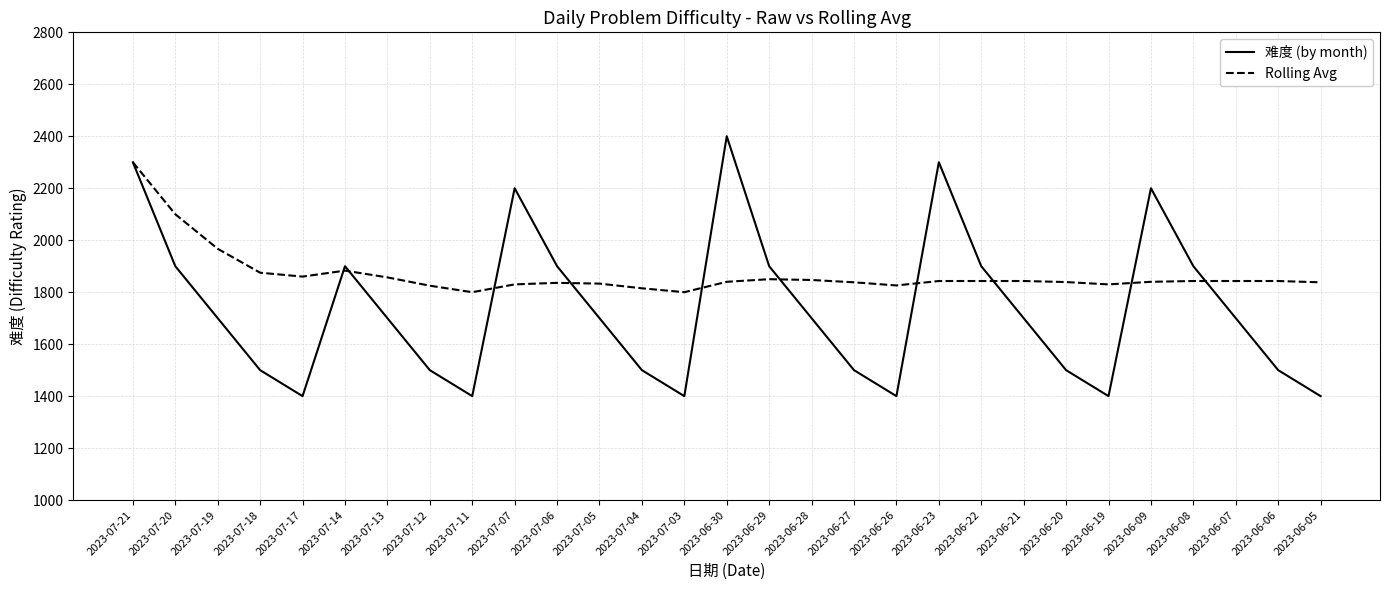

Is this an area chart (filled region under the line)?

No